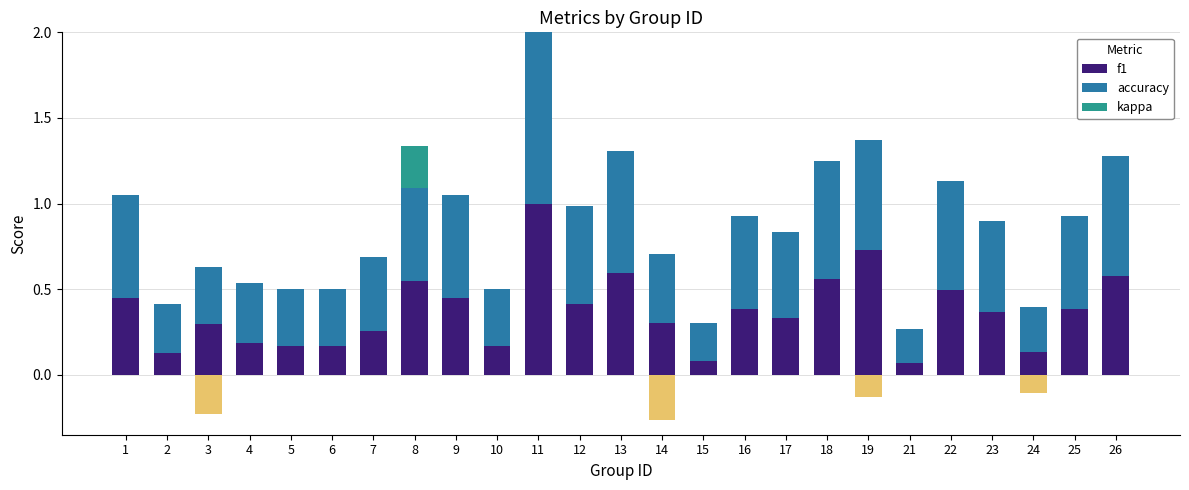

True or false: f1 has a value of 0.6 at 18.

True